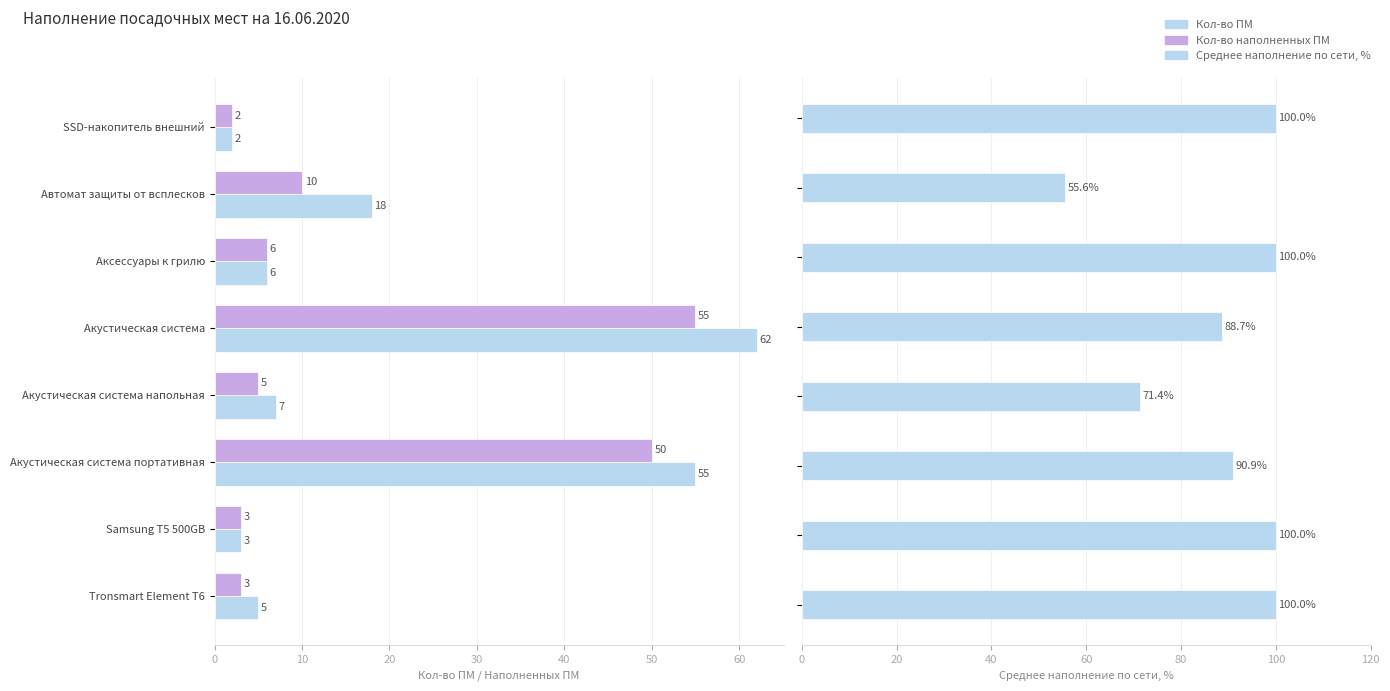

Rank the series by their maximum value, from highest to lowest.

Среднее наполнение по сети, %, Кол-во ПМ, Кол-во наполненных ПМ